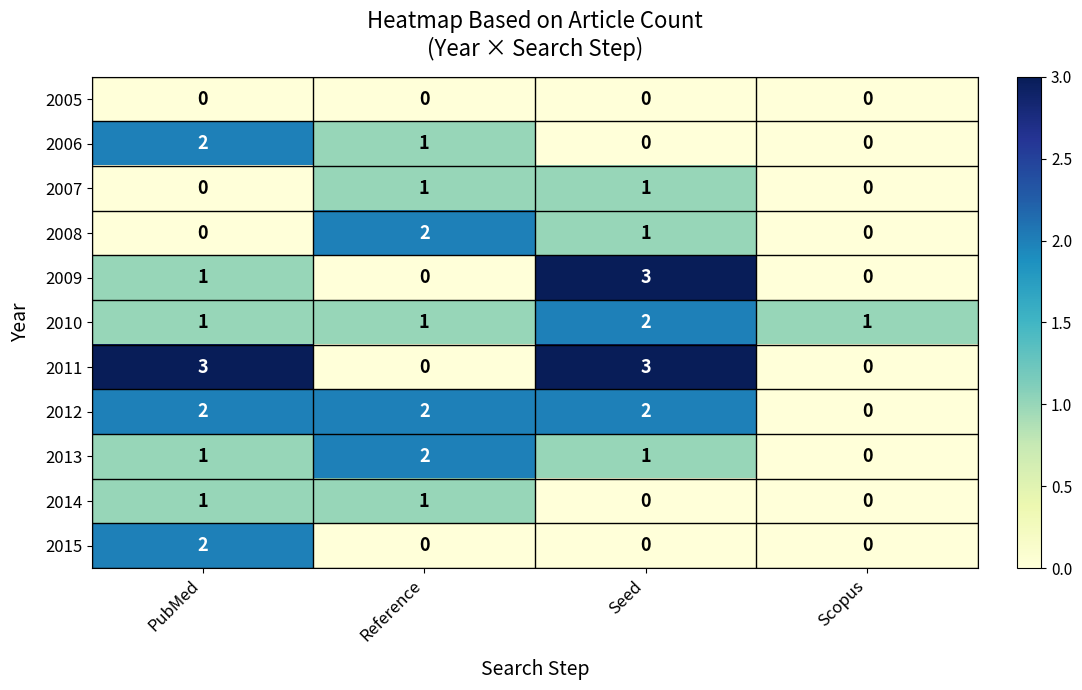

Between PubMed and Scopus, which series saw the biggest shift?

2011